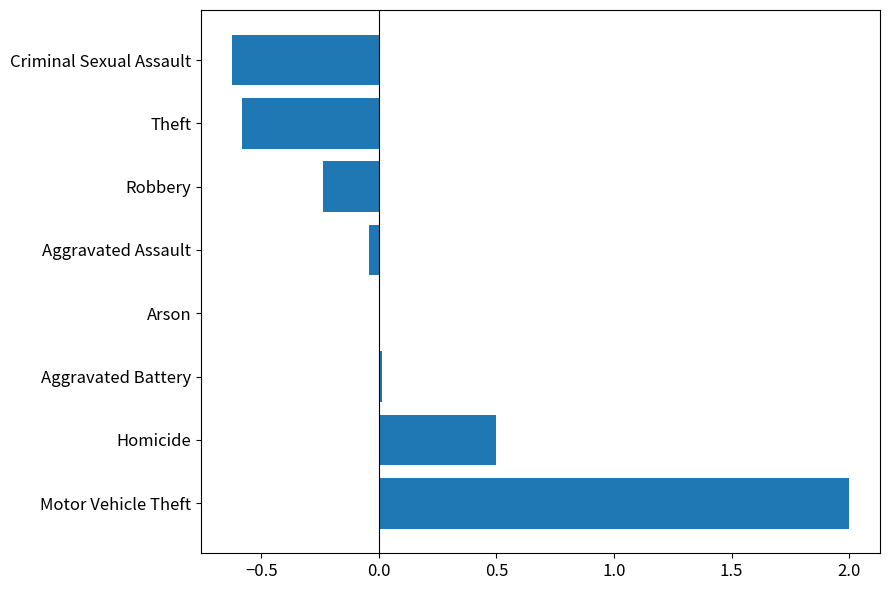

Which label corresponds to the largest value in the chart?

Motor Vehicle Theft